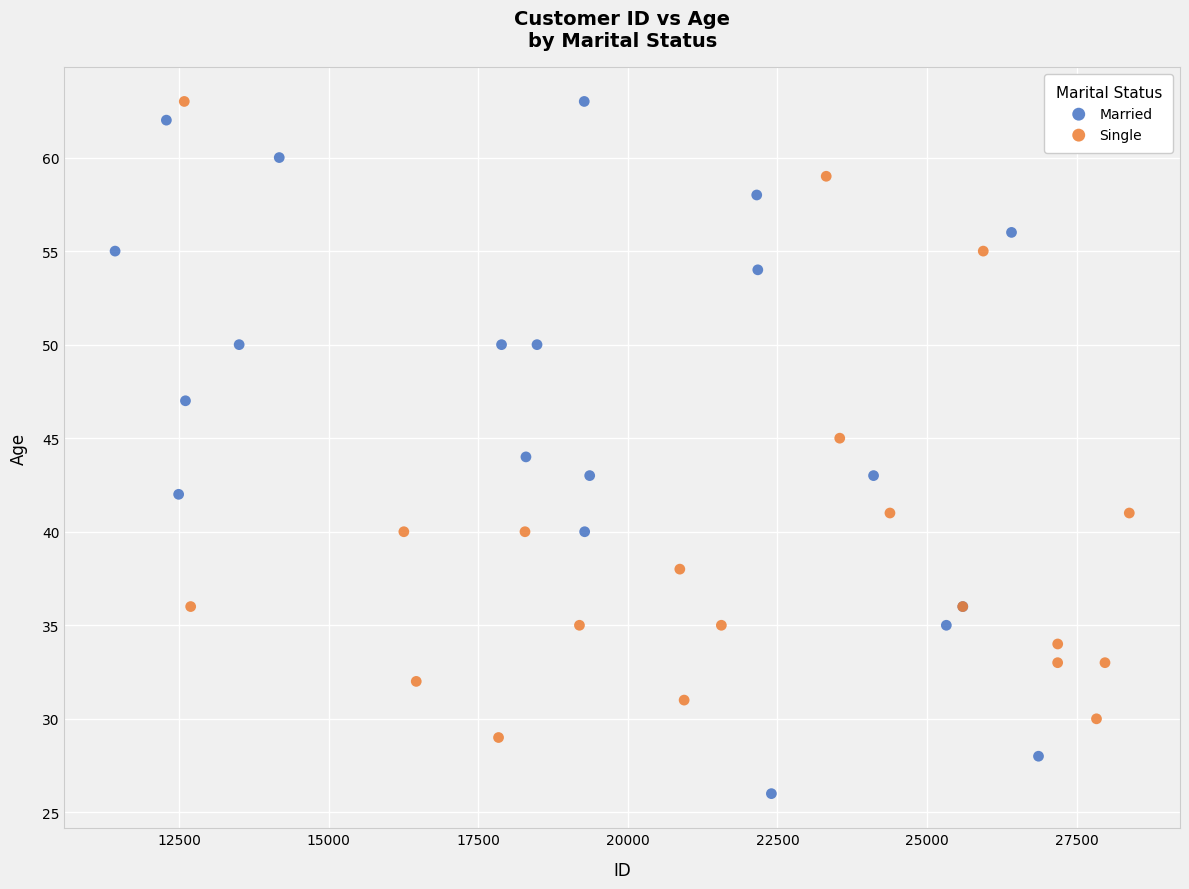

What are all the series names shown in the legend?

Married, Single